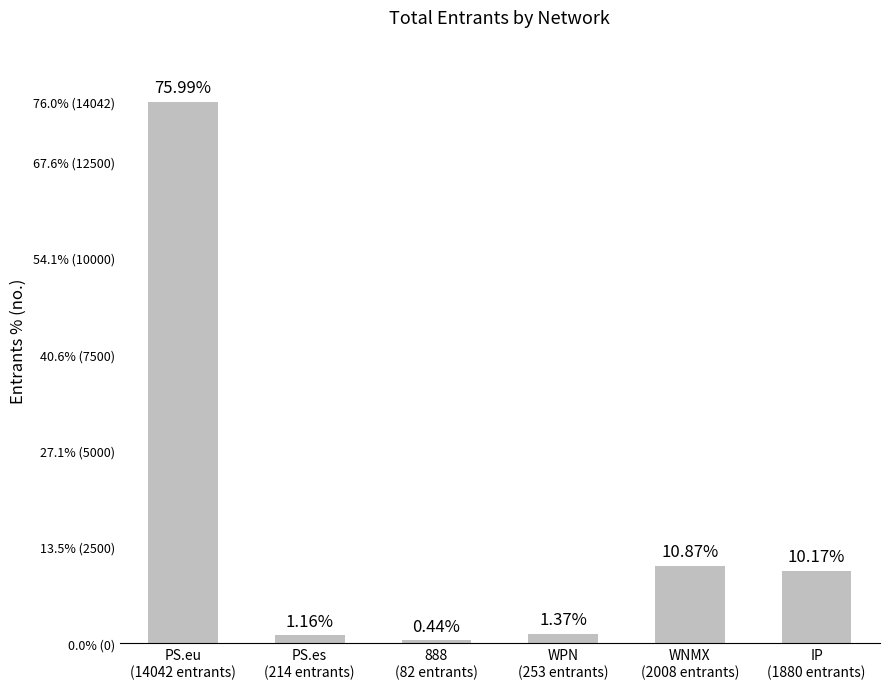

List the labels in order of value, largest first.

PS.eu
(14042 entrants), WNMX
(2008 entrants), IP
(1880 entrants), WPN
(253 entrants), PS.es
(214 entrants), 888
(82 entrants)